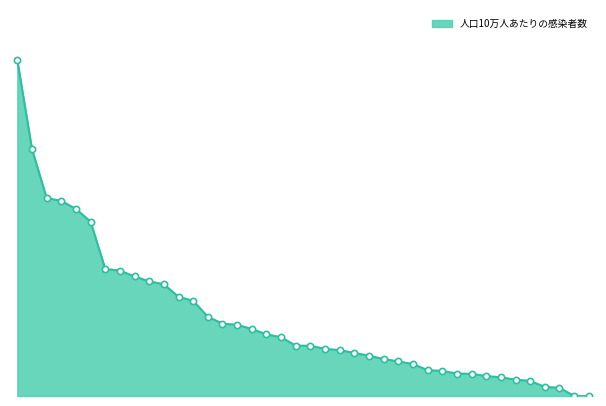

Is this an area chart (filled region under the line)?

Yes